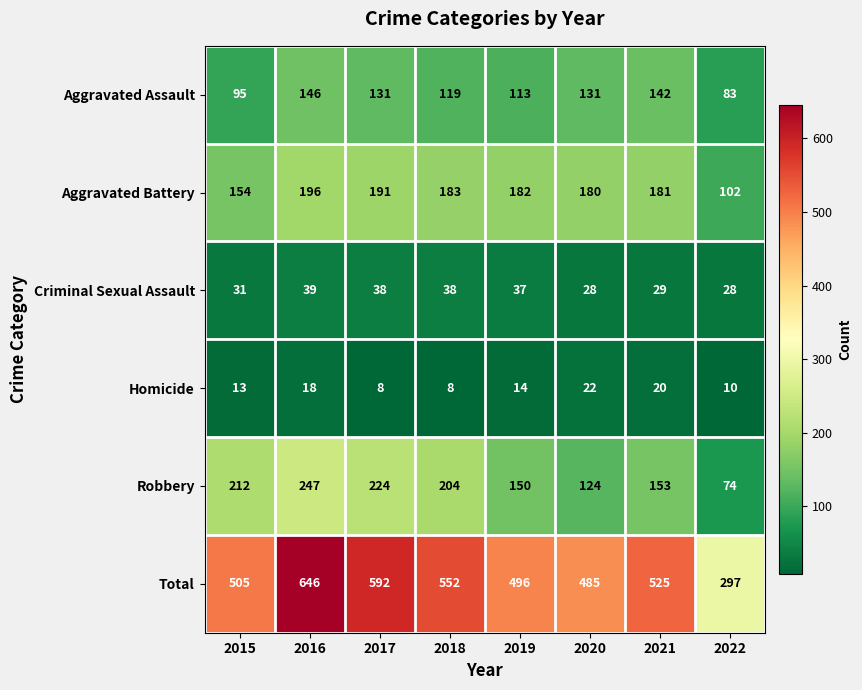

Rank the series by their maximum value, from lowest to highest.

Homicide, Criminal Sexual Assault, Aggravated Assault, Aggravated Battery, Robbery, Total